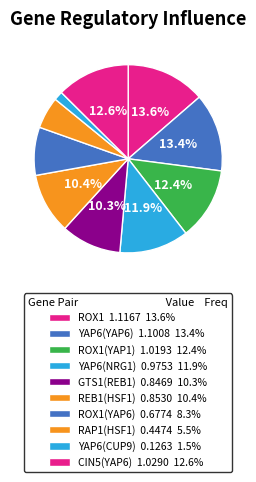

Count the number of slices in the pie.

10